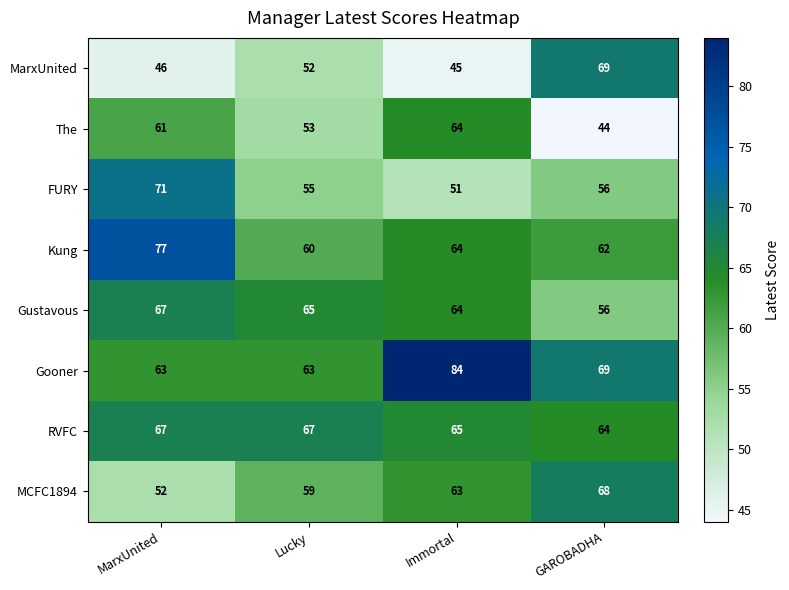

Read the The value at Immortal.

64